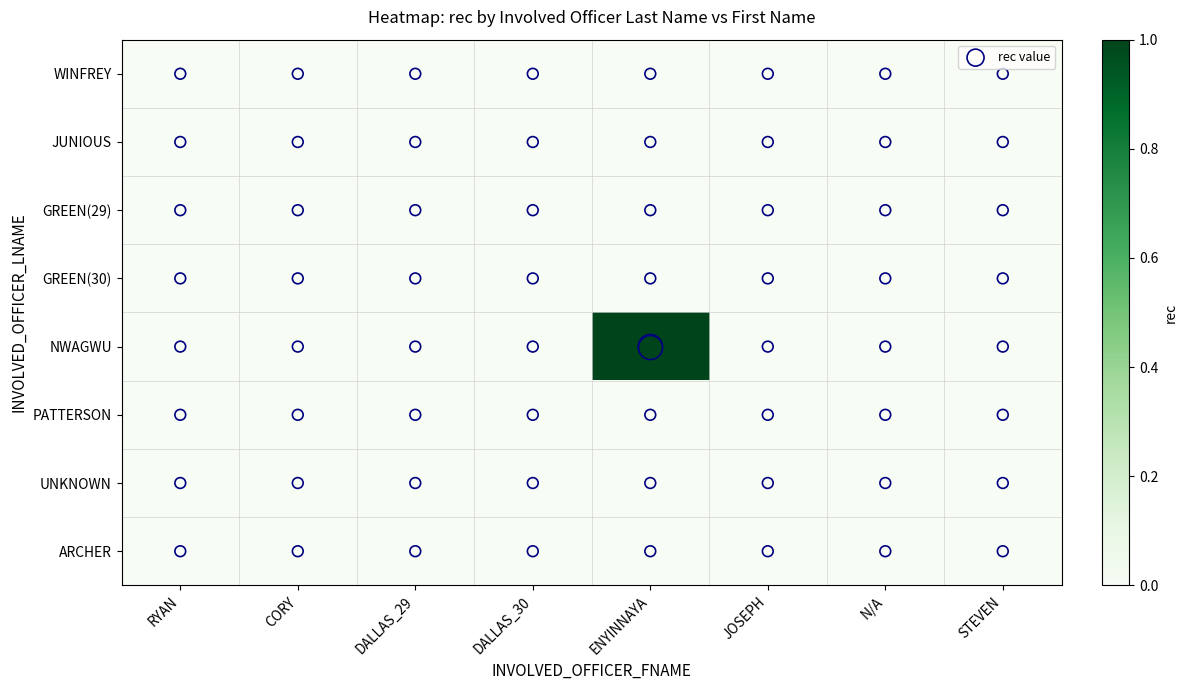

Reading left to right, extract all data points from this chart.

WINFREY: RYAN=0	CORY=0	DALLAS_29=0	DALLAS_30=0	ENYINNAYA=0	JOSEPH=0	N/A=0	STEVEN=0
JUNIOUS: RYAN=0	CORY=0	DALLAS_29=0	DALLAS_30=0	ENYINNAYA=0	JOSEPH=0	N/A=0	STEVEN=0
GREEN(29): RYAN=0	CORY=0	DALLAS_29=0	DALLAS_30=0	ENYINNAYA=0	JOSEPH=0	N/A=0	STEVEN=0
GREEN(30): RYAN=0	CORY=0	DALLAS_29=0	DALLAS_30=0	ENYINNAYA=0	JOSEPH=0	N/A=0	STEVEN=0
NWAGWU: RYAN=0	CORY=0	DALLAS_29=0	DALLAS_30=0	ENYINNAYA=1	JOSEPH=0	N/A=0	STEVEN=0
PATTERSON: RYAN=0	CORY=0	DALLAS_29=0	DALLAS_30=0	ENYINNAYA=0	JOSEPH=0	N/A=0	STEVEN=0
UNKNOWN: RYAN=0	CORY=0	DALLAS_29=0	DALLAS_30=0	ENYINNAYA=0	JOSEPH=0	N/A=0	STEVEN=0
ARCHER: RYAN=0	CORY=0	DALLAS_29=0	DALLAS_30=0	ENYINNAYA=0	JOSEPH=0	N/A=0	STEVEN=0